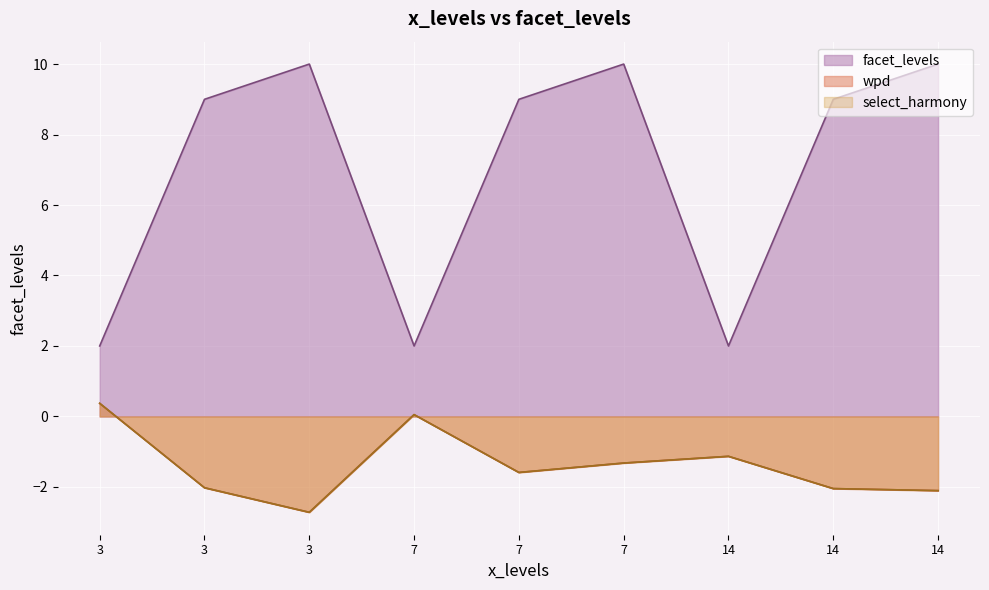

At which label does select_harmony reach its minimum?

3_10